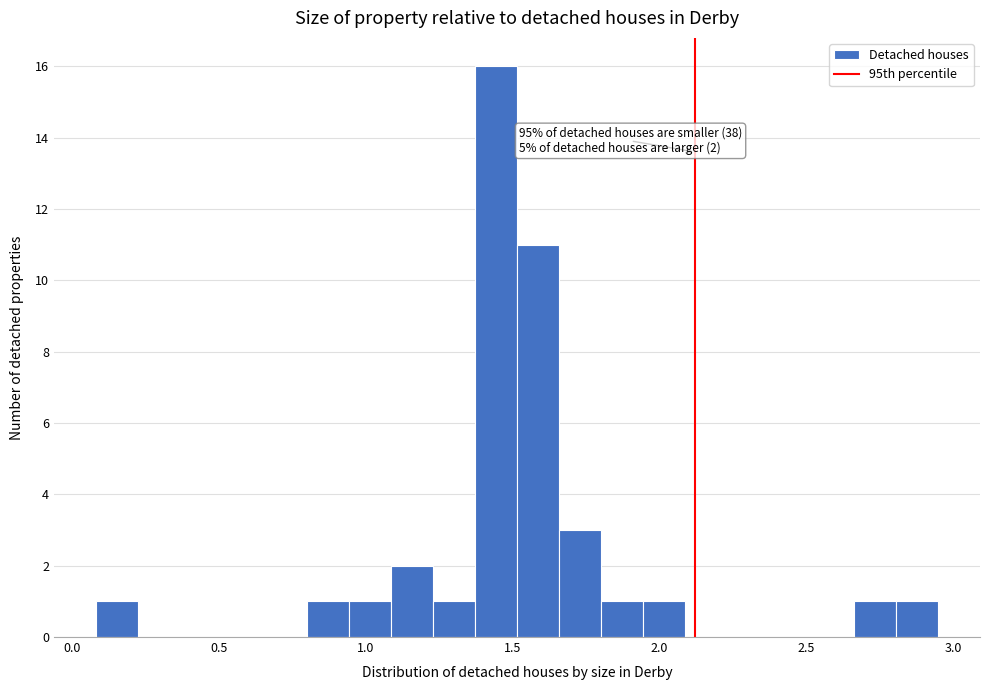

Read against the x-axis, roughly where is the centre of the tallest bar?

1.45